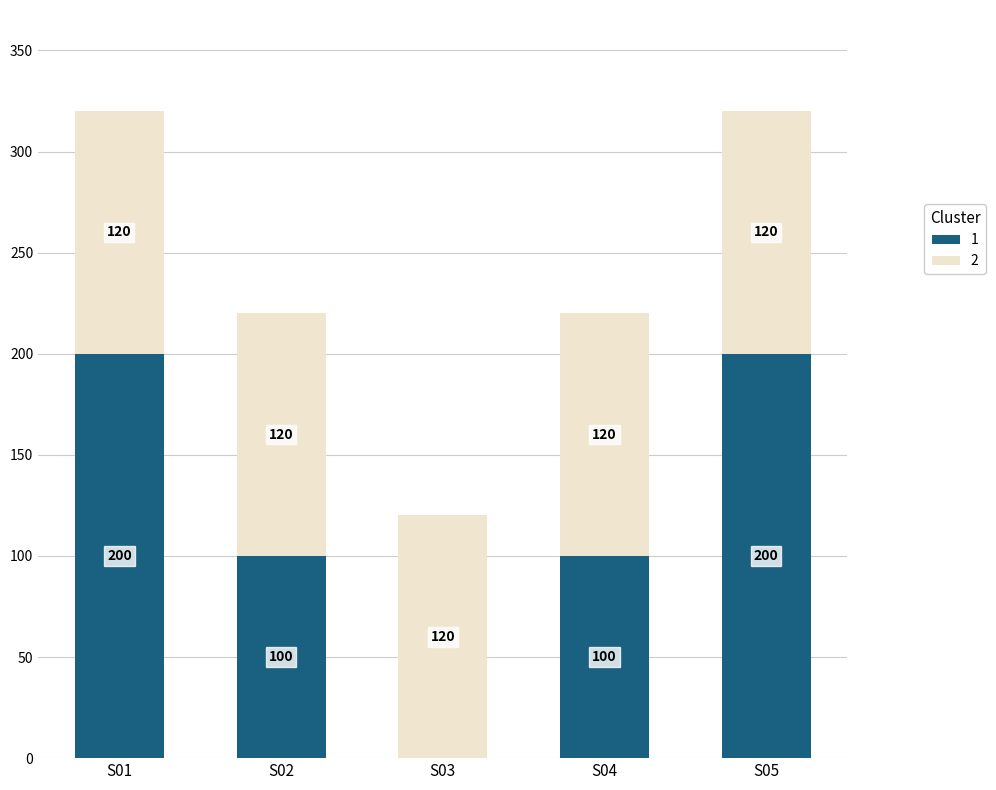

Where does the 1 series first go above 100?

S01